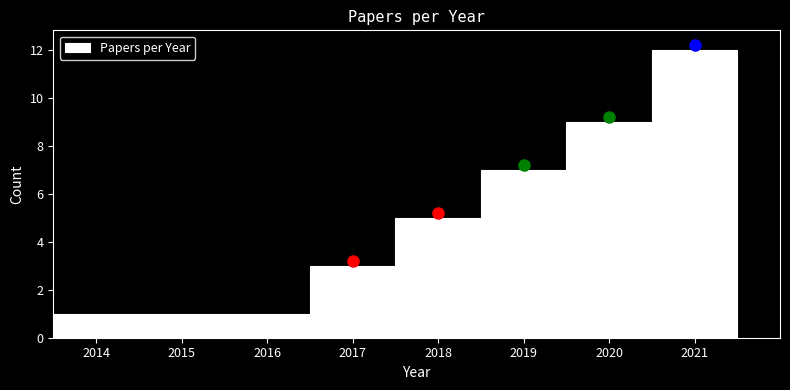

What is the height of the bar covering 2019.5 to 2020.5 on the x-axis? The values are not printed on the chart, so give them approximately, as read against the axis.

9